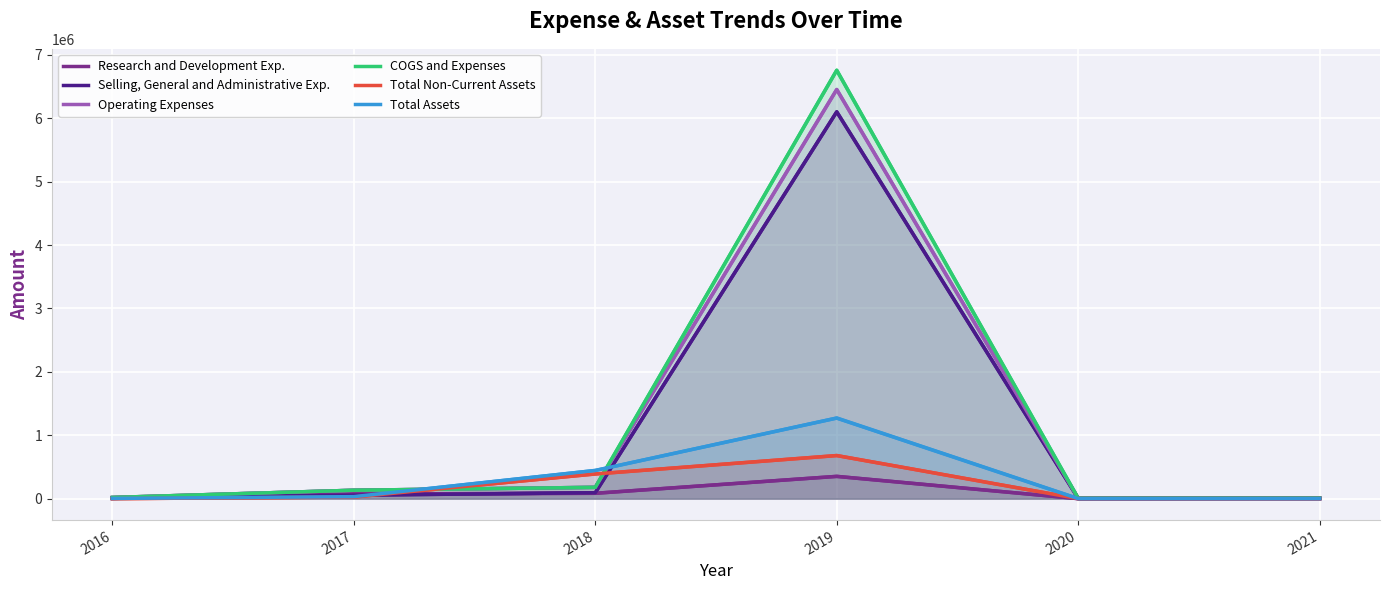

Reading right to left, extract all data points from this chart.

Research and Development Exp.: 2021=454	2020=452	2019=351670	2018=85000	2017=74000	2016=4400
Selling, General and Administrative Exp.: 2021=7345	2020=4273	2019=6101421	2018=93954	2017=54993	2016=14860
Operating Expenses: 2021=8332	2020=6263	2019=6453091	2018=178954	2017=132993	2016=19260
COGS and Expenses: 2021=8476	2020=6544	2019=6756811	2018=178954	2017=132993	2016=19260
Total Non-Current Assets: 2021=466	2020=580	2019=680110	2018=389650	2017=26173	2016=0
Total Assets: 2021=888	2020=741	2019=1271532	2018=445031	2017=32016	2016=4000